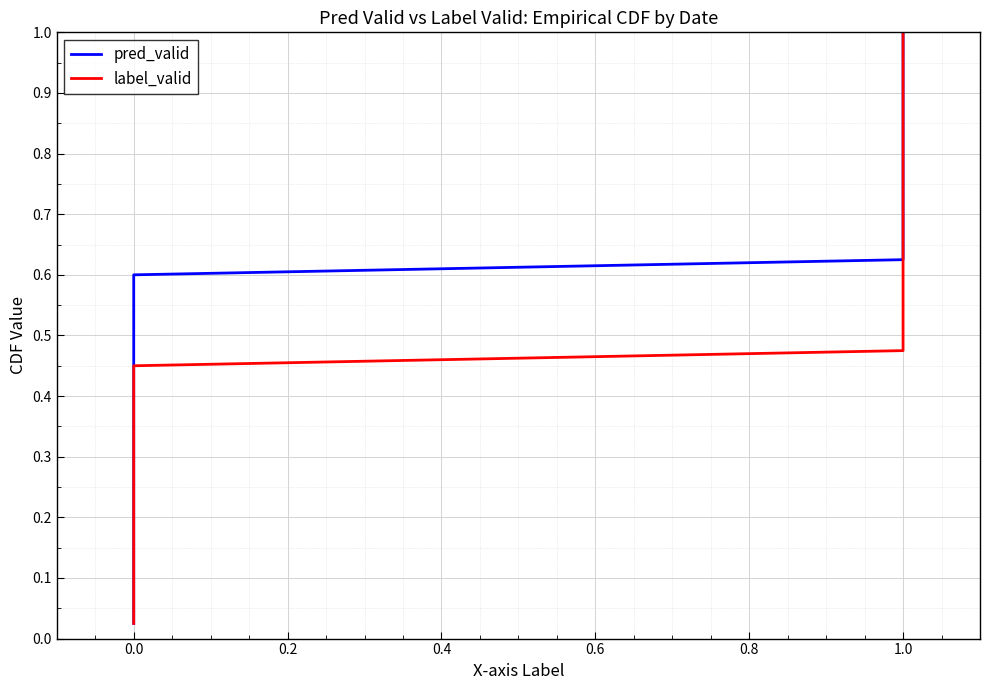

How many lines are shown in the chart?

2